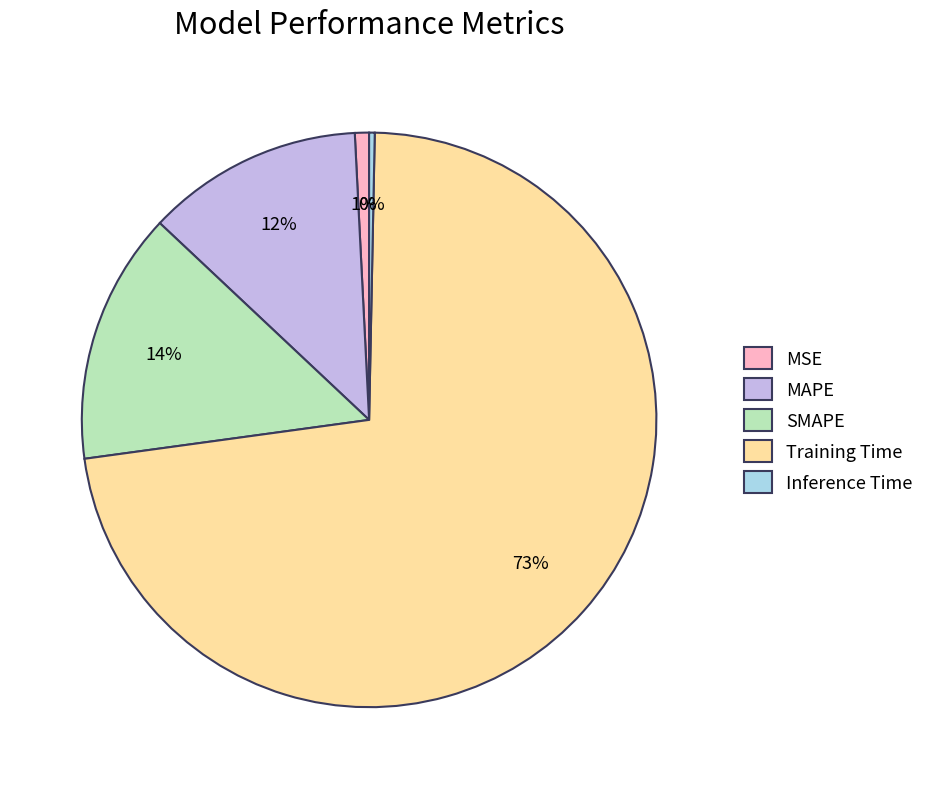

To the nearest percent, what portion does SMAPE represent?

14%